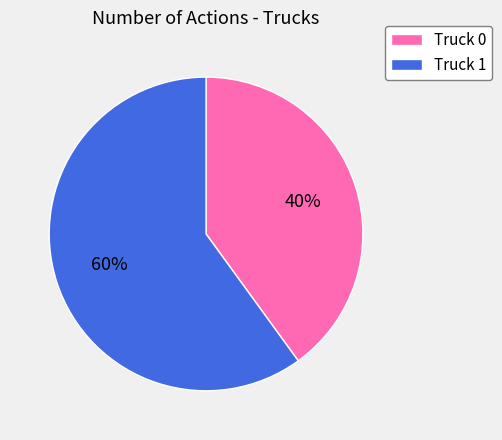

To the nearest percent, what is the difference between the largest and smallest slice percentages?

20%